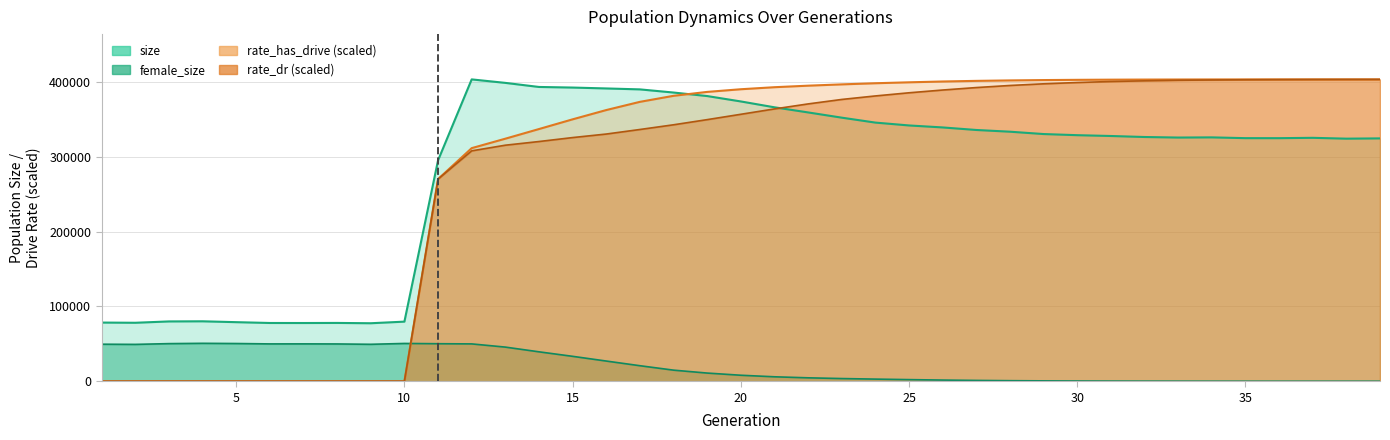

Which series changed the most between 1 and 4?

size